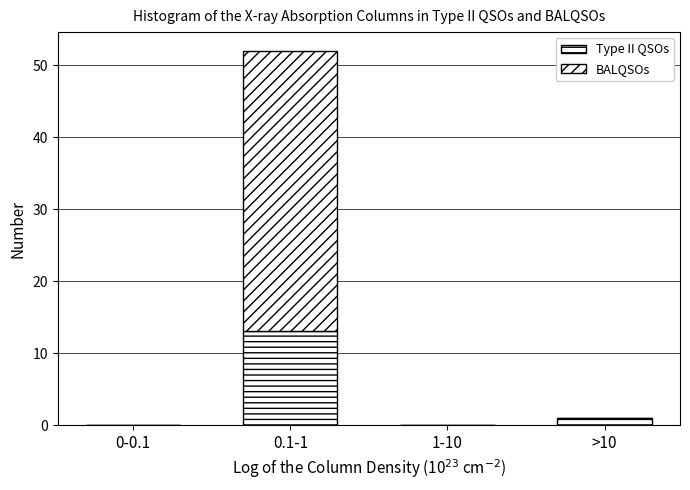

How many series are shown in this chart?

2